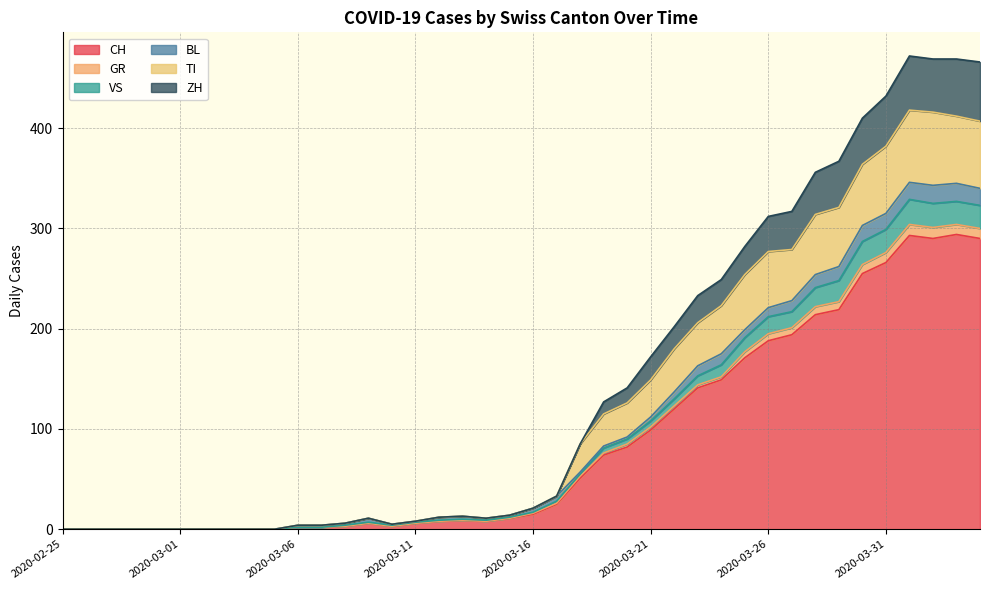

What is the maximum value for CH?

294